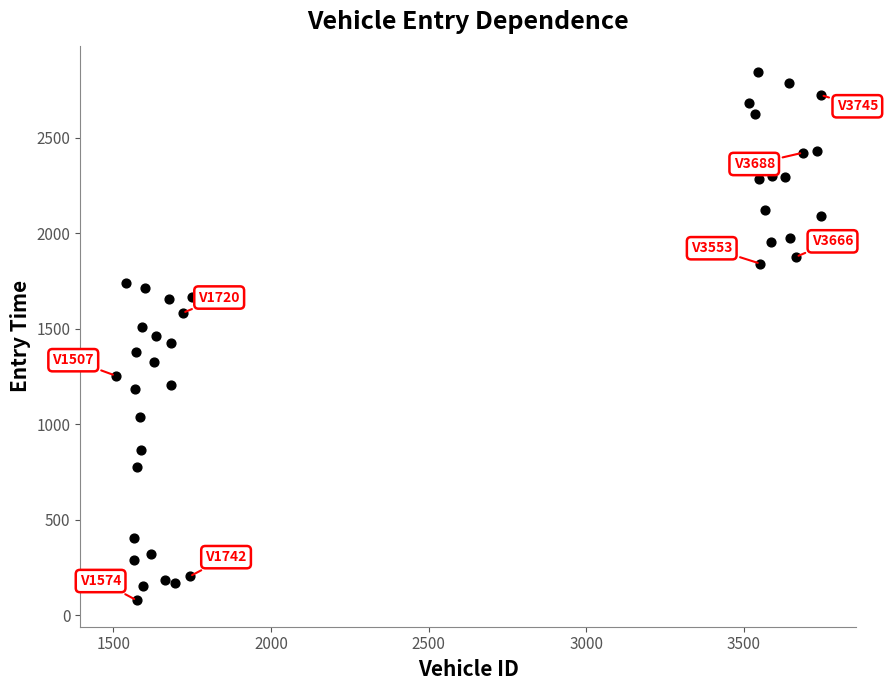

What is the range of X values (max minus min)?

2238